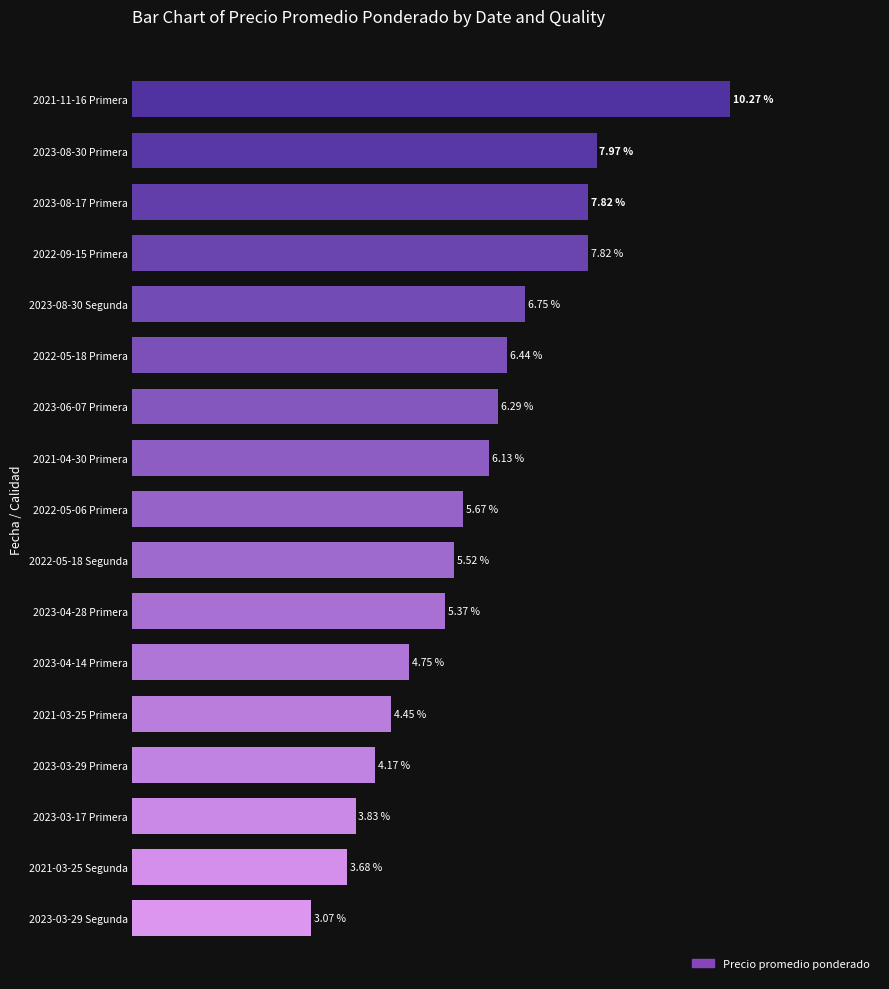

Between 2023-03-29 Segunda and 2023-08-17 Primera, which is larger?

2023-08-17 Primera